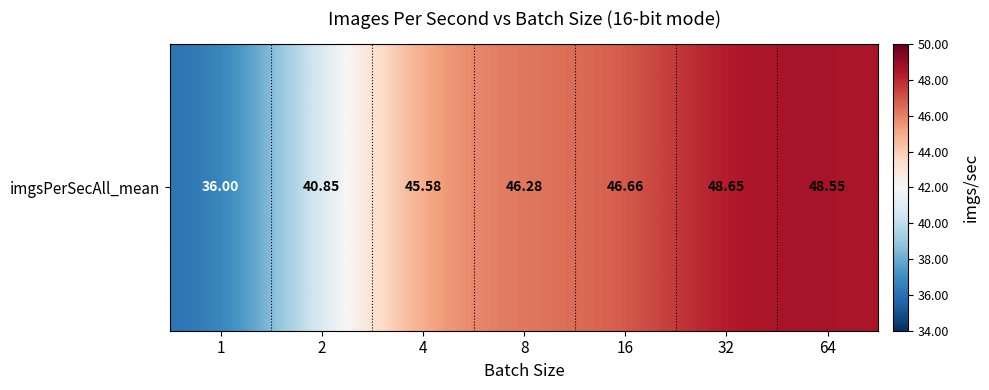

What is the sum of all values?

312.6